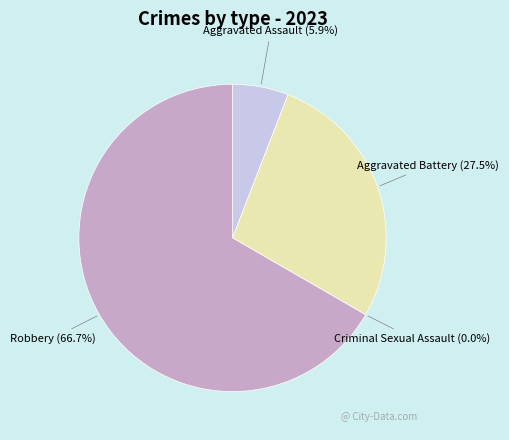

To the nearest percent, what is the difference between the Aggravated Assault and Aggravated Battery slice percentages?

22%